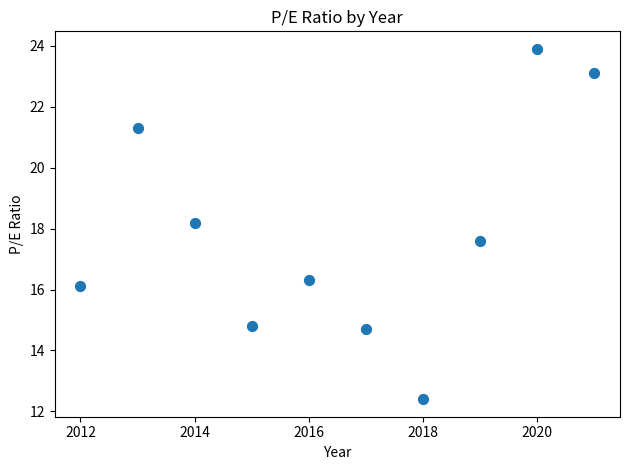

What Y value in the scatter plot is closest to 18?

18.2